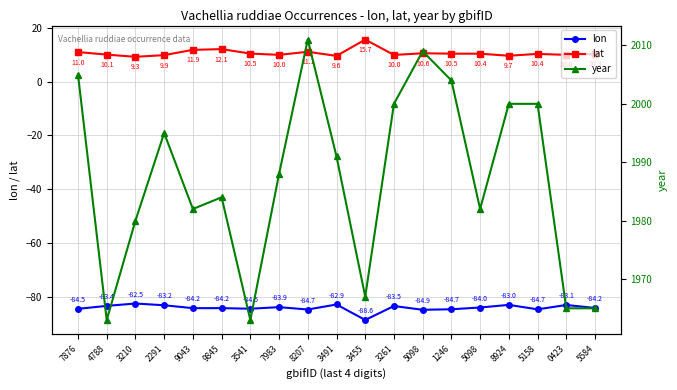

Is it true that lat equals 10.6 at 5098?

True